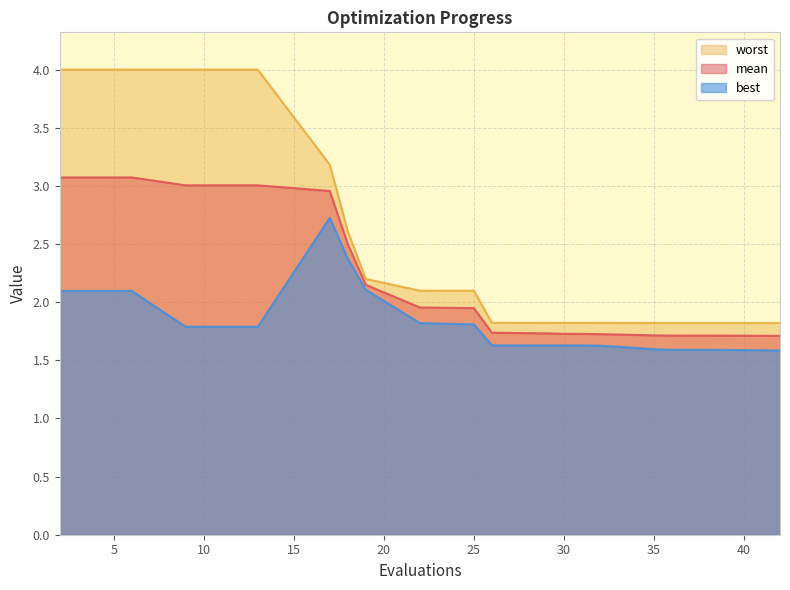

True or false: best and mean intersect in this chart.

False